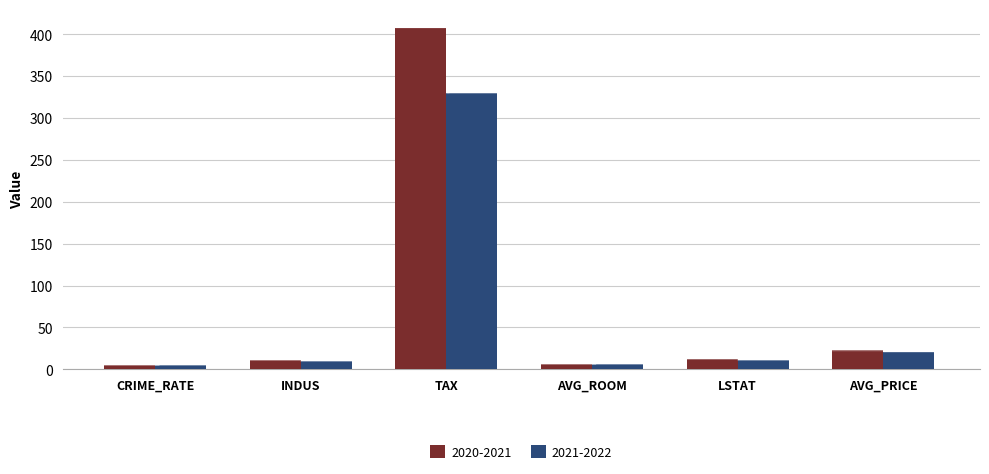

How many bars are there in each group?

2